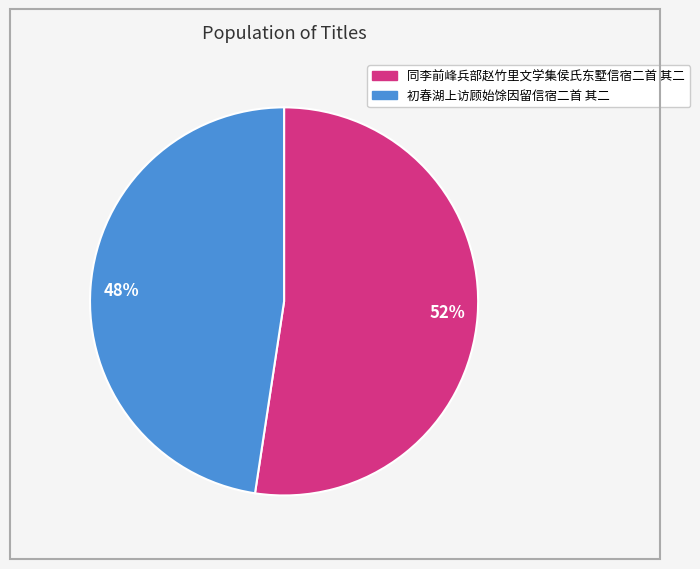

To the nearest percent, what is the average slice percentage?

50%